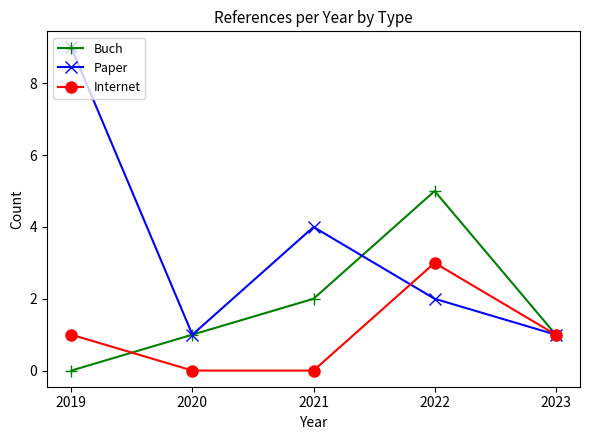

What is the sum of the Internet values at 2019 and 2021?

1